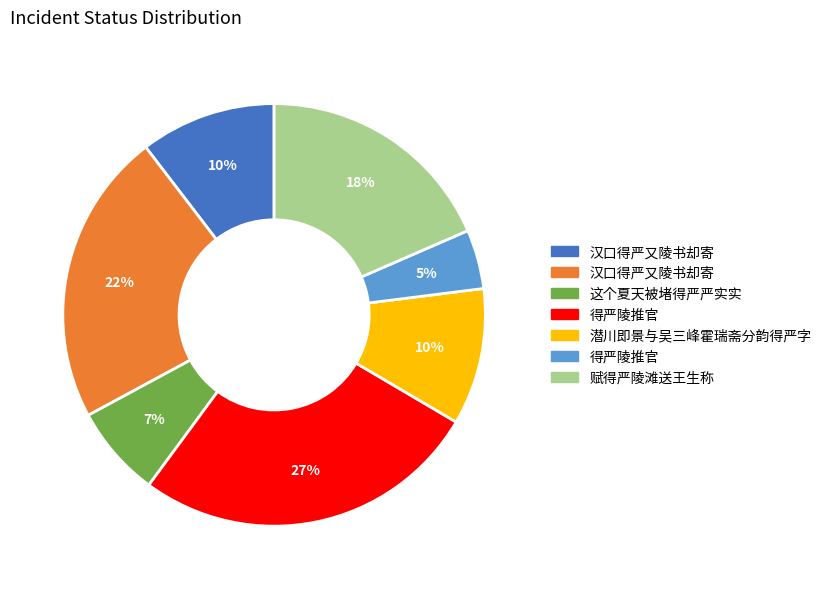

To the nearest percent, what is the average slice percentage?

14%